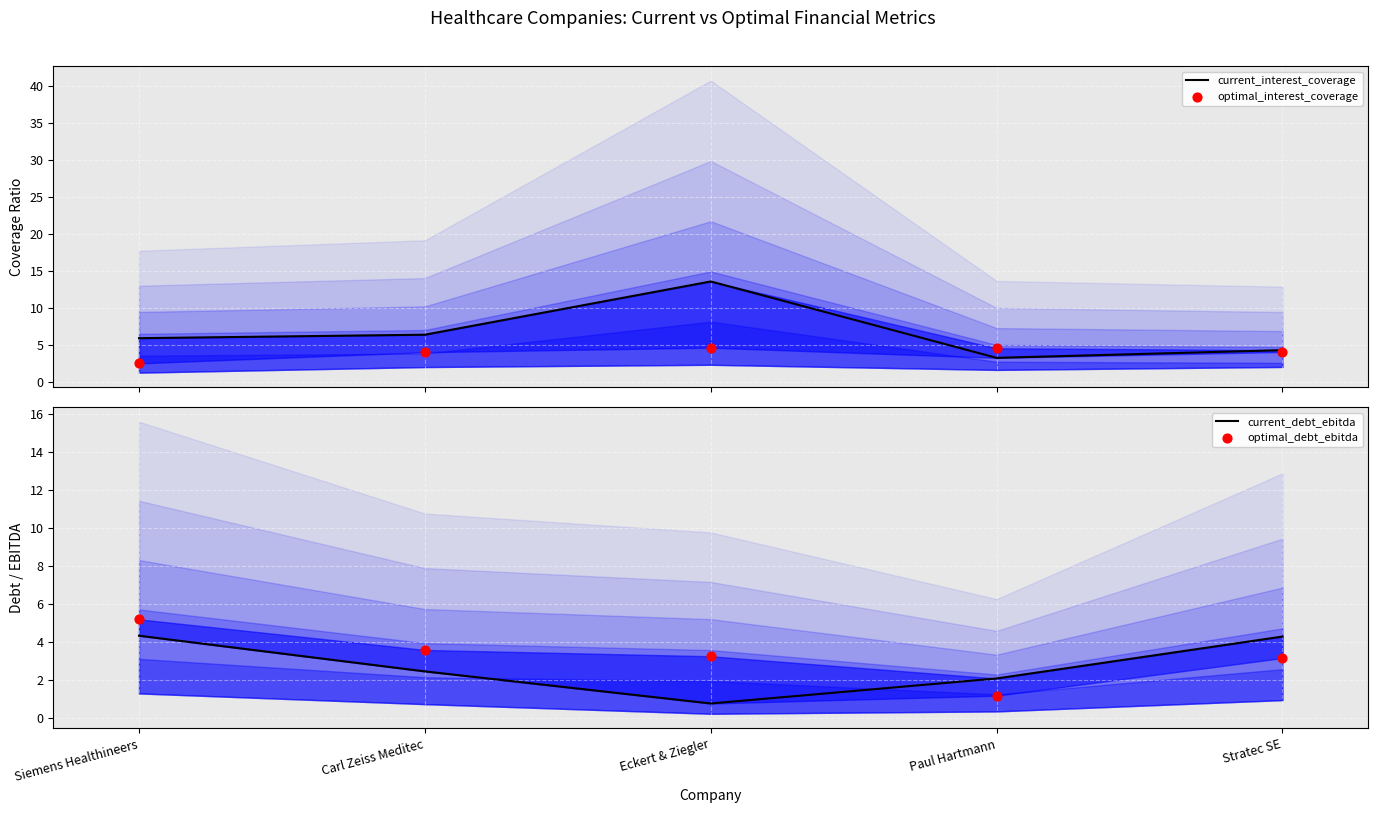

Which series has the largest Y range (max minus min)?

current_interest_coverage